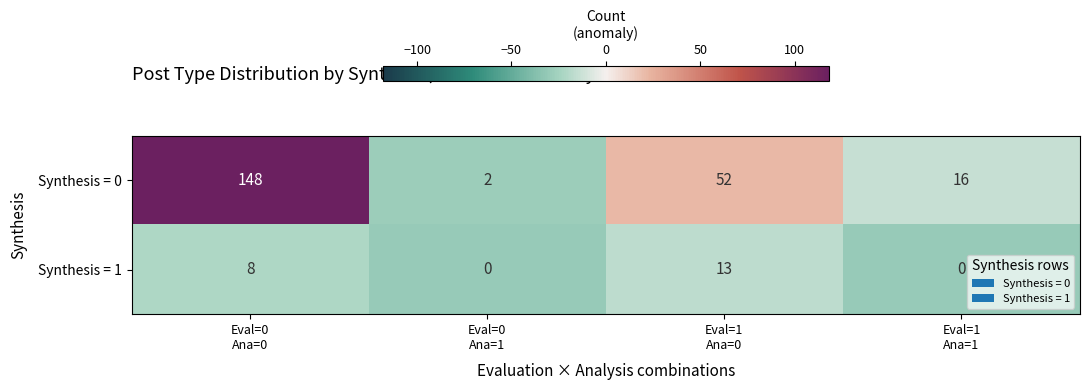

How many Synthesis = 1 values are between 0 and 13?

4